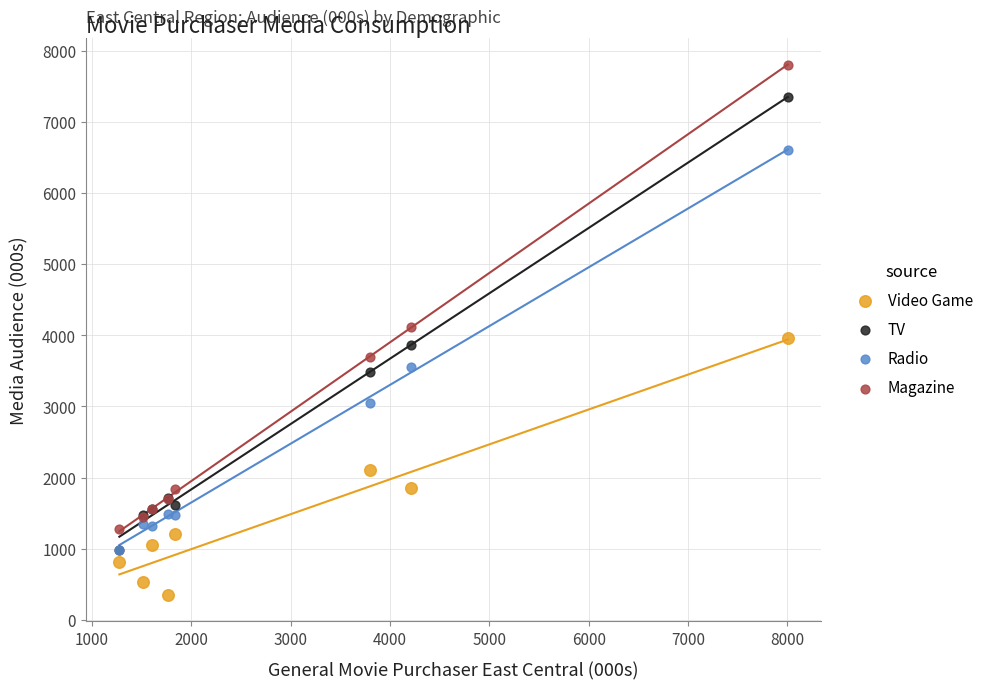

Which series has the widest spread of Y values?

Magazine